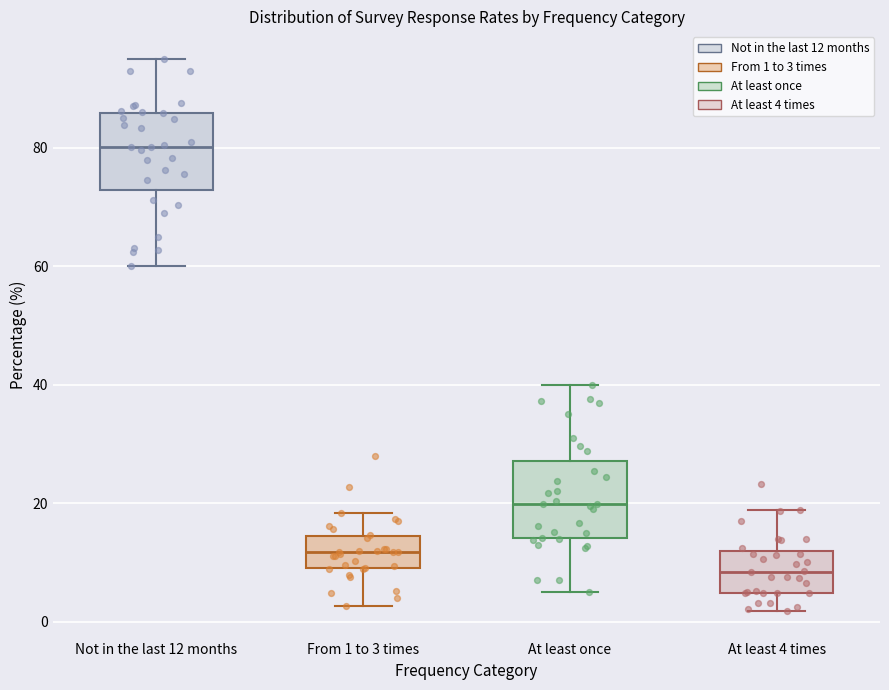

Reading left to right, read every box against the y-axis: the position of its median line, the range the box covers, and the ends of its whiskers. The values are not printed on the chart, so give them approximately, as read against the axis.

Not in the last 12 months: median 80, box 72 to 86, whiskers 60 to 96
From 1 to 3 times: median 12, box 10 to 14, whiskers 2 to 18
At least once: median 20, box 14 to 28, whiskers 6 to 40
At least 4 times: median 8, box 4 to 12, whiskers 2 to 18